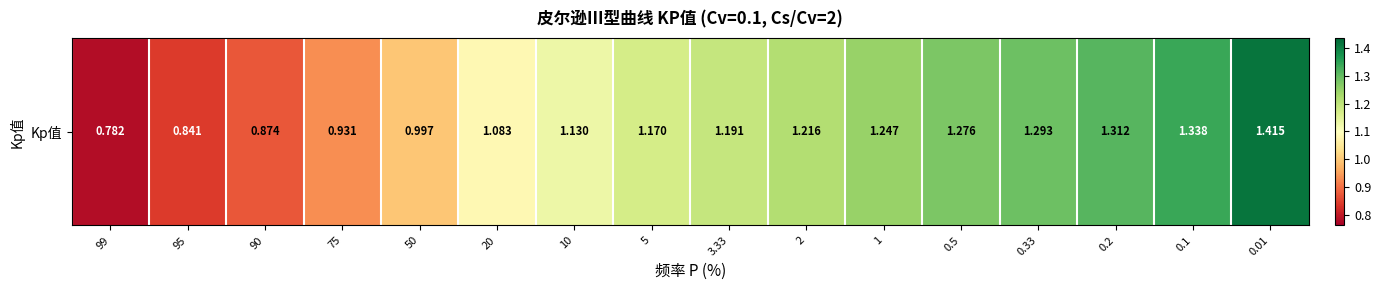

The chart shows a value of 0.3 at 95. True or false?

False